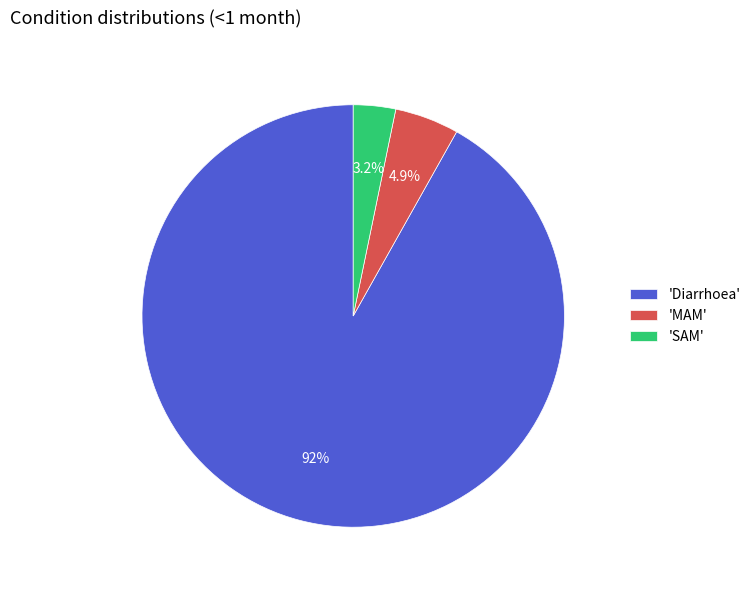

How many segments does this pie chart have?

3